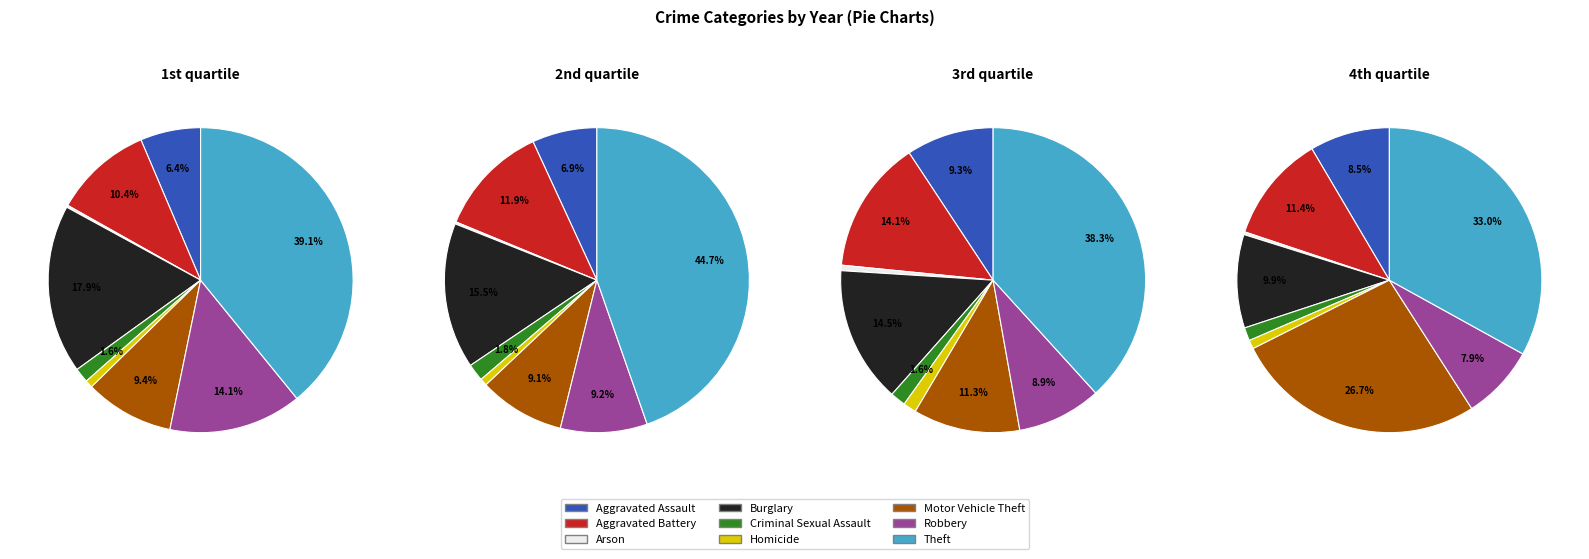

To the nearest percent, what percentage of the pie is Burglary?

10%